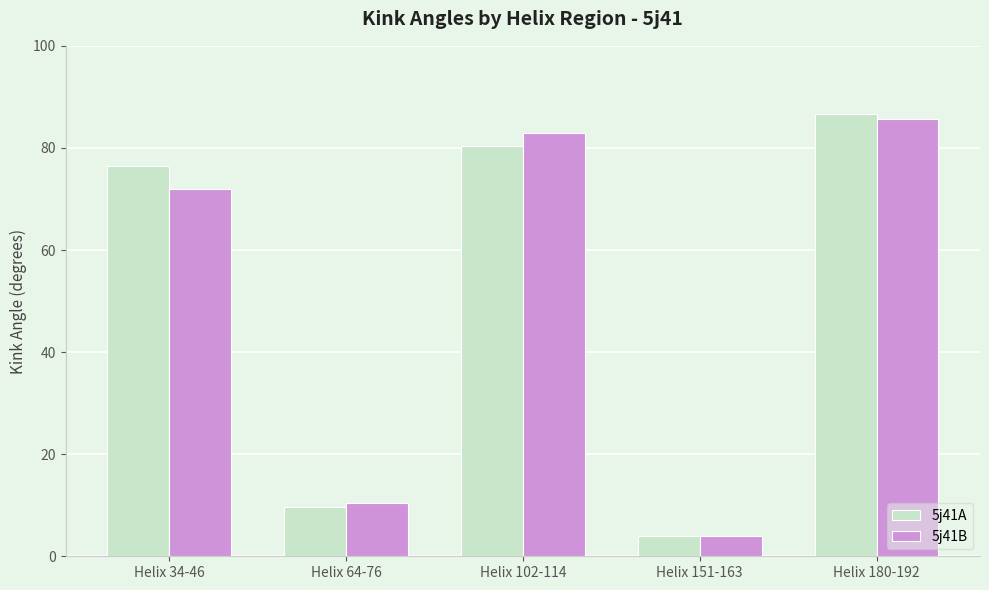

Is the value of 5j41A at Helix 64-76 greater than the value of 5j41B at Helix 180-192?

No